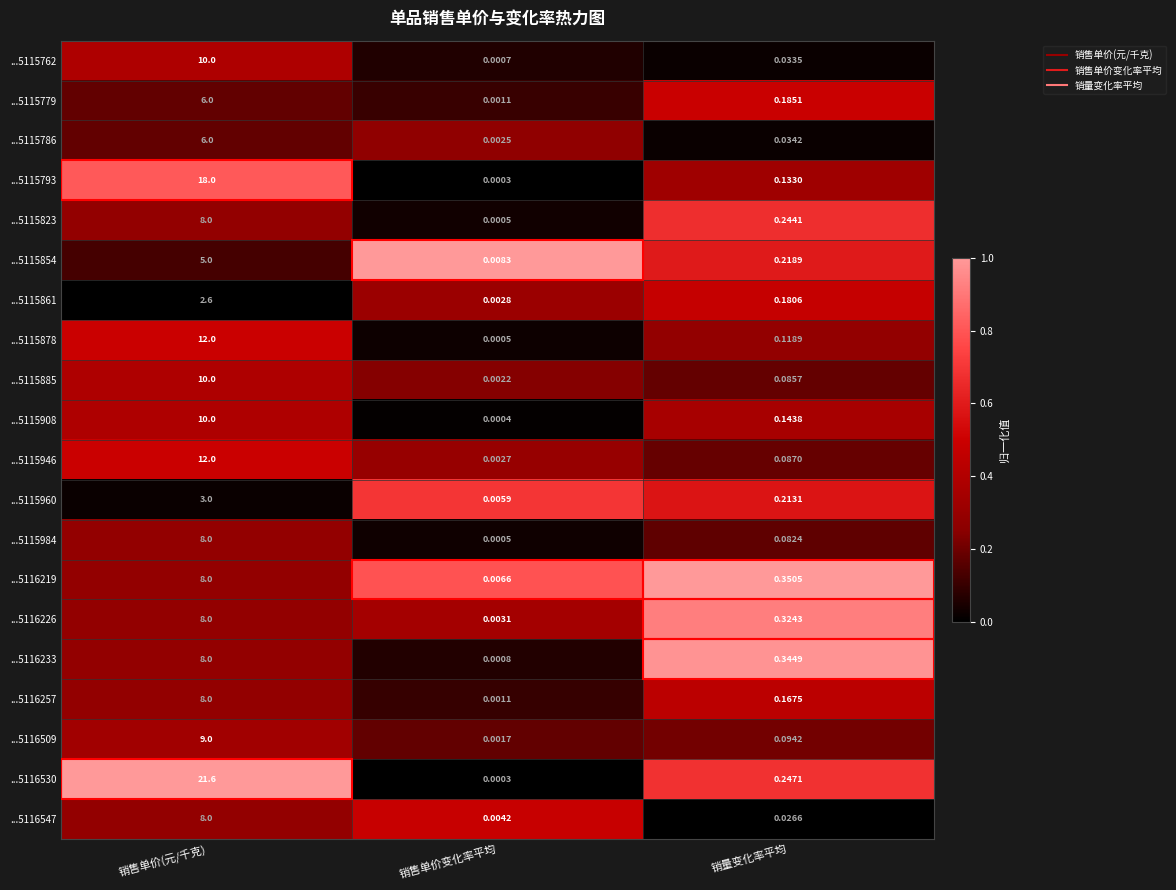

Which series has the largest range (max minus min)?

...5116530